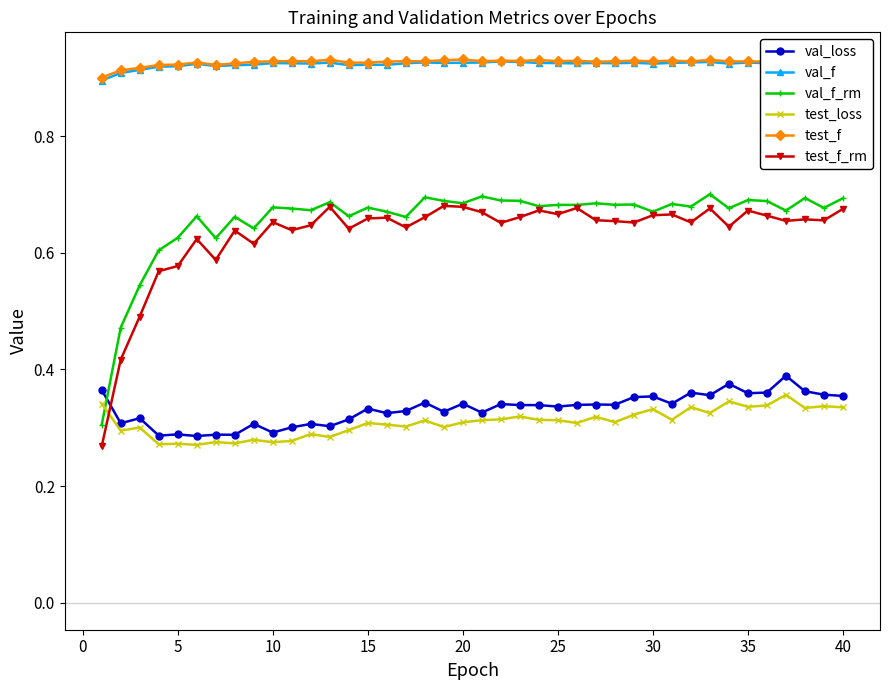

At how many categories does at least one series exceed 0?

40